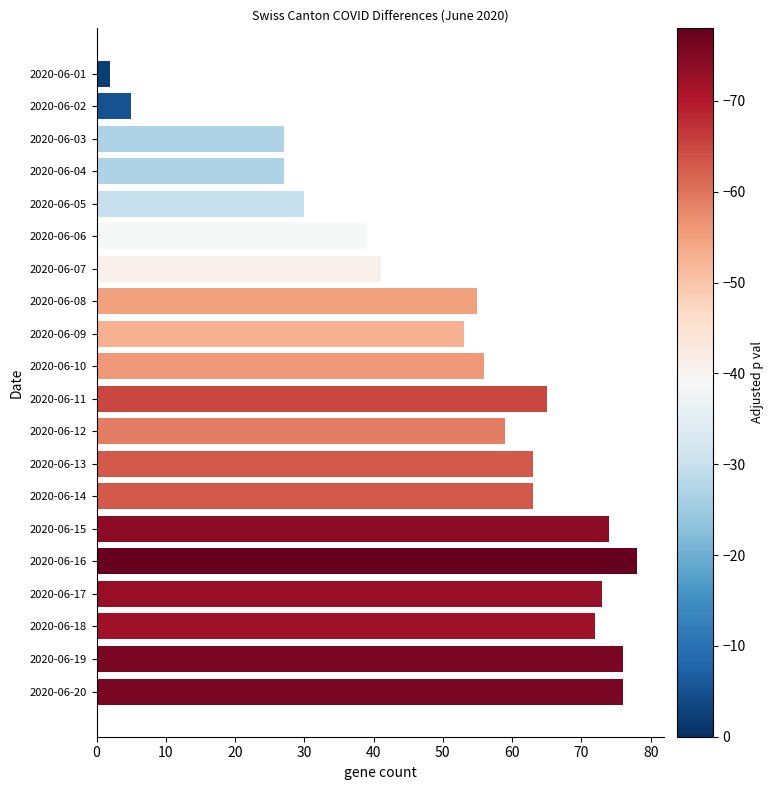

What is the maximum value shown in the chart?

78